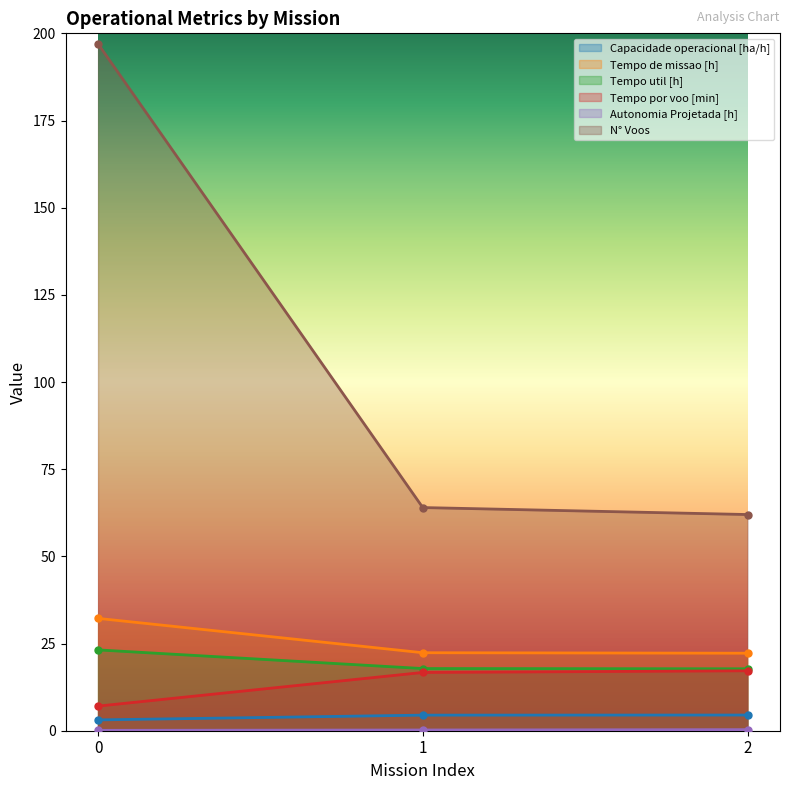

Reading left to right, extract all data points from this chart.

Capacidade operacional [ha/h]: 3.1	4.5	4.5
Tempo de missao [h]: 32.2	22.4	22.2
Tempo util [h]: 23.2	17.8	17.8
Tempo por voo [min]: 7.1	16.7	17.2
Autonomia Projetada [h]: 0.1	0.2	0.3
N° Voos: 197.0	64.0	62.0